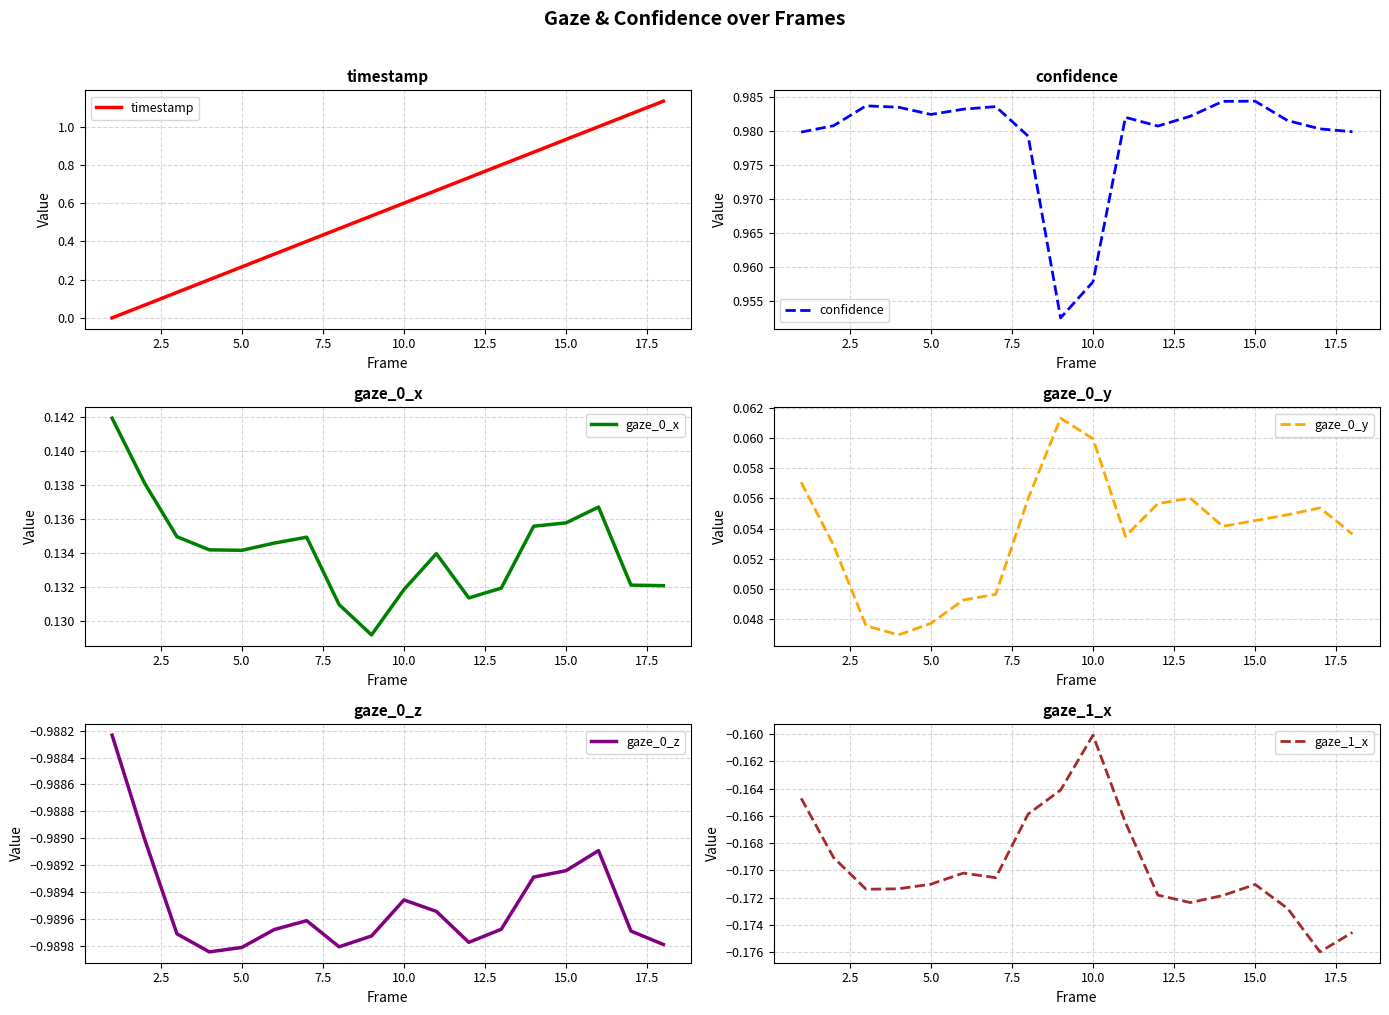

Is it true that timestamp equals 0.6 at 10.0?

True